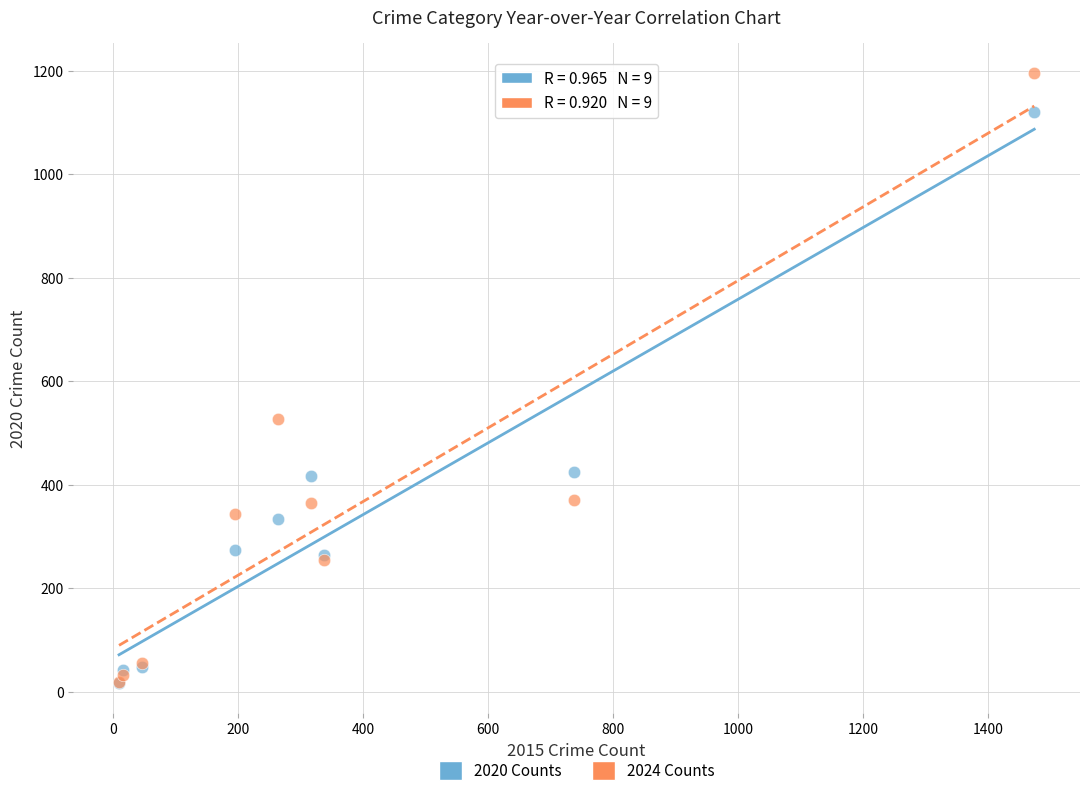

Across all series, what Y value is closest to 606?

527